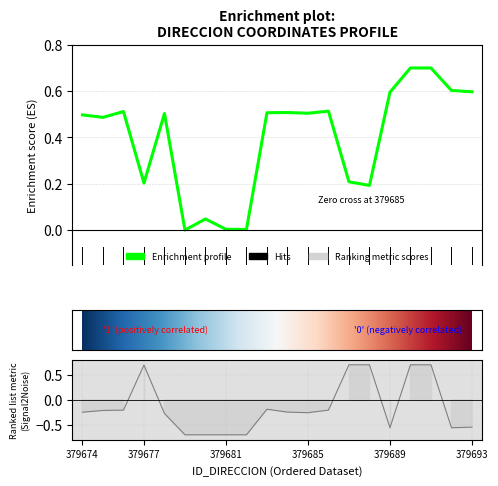

Reading left to right, what are all the values shown in this chart?

0.5	0.5	0.5	0.2	0.5	0.0	0.0	0.0	0.0	0.5	0.5	0.5	0.5	0.2	0.2	0.6	0.7	0.7	0.6	0.6